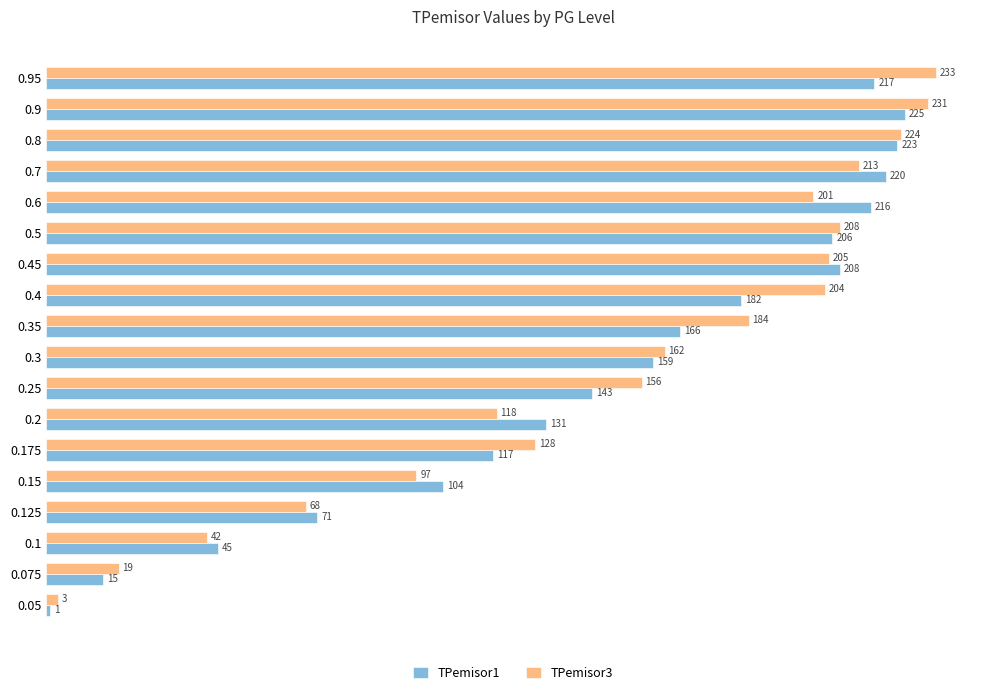

What is the highest value of the TPemisor1 series?

225